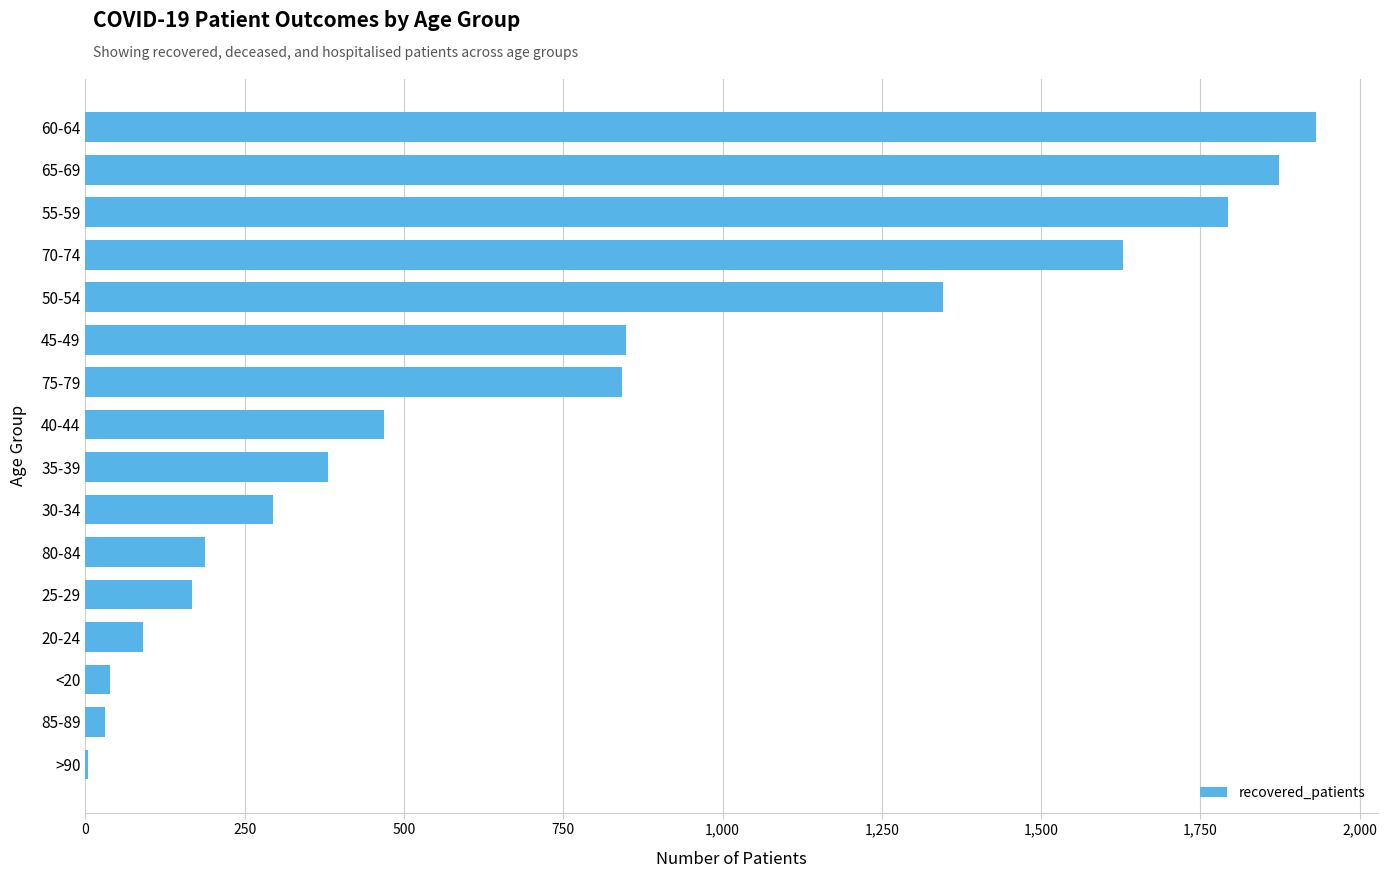

Between 50-54 and 80-84, which is larger?

50-54